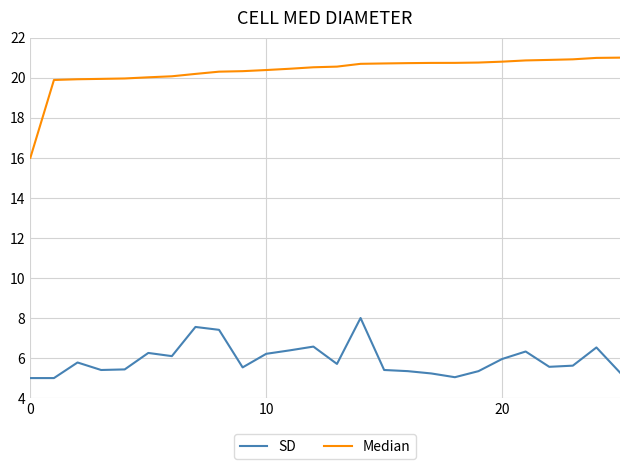

List the series in order of their overall mean, lowest first.

SD, Median